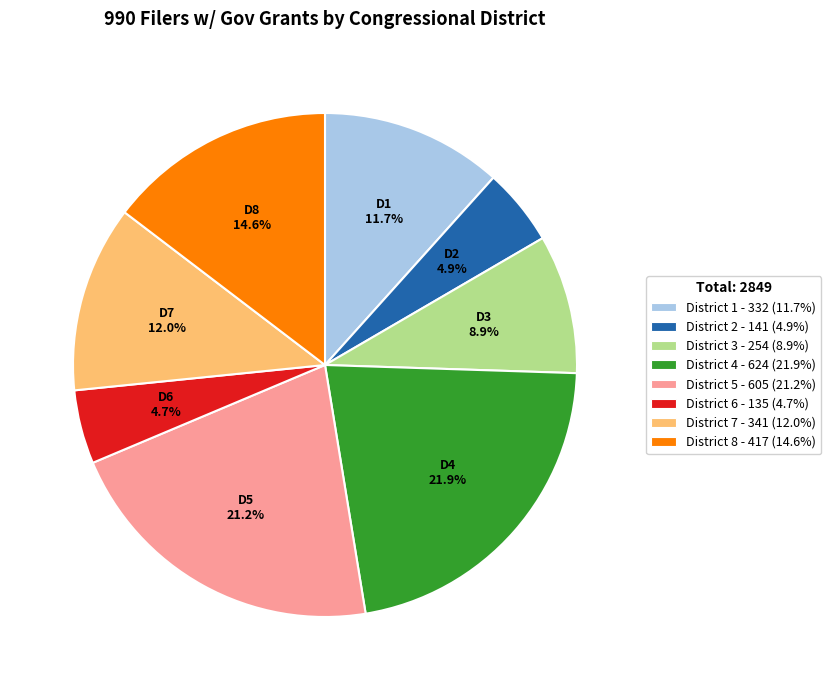

Approximately how many times larger is the value at District 7 - 341 (12.0%) compared to District 1 - 332 (11.7%)?

1.0